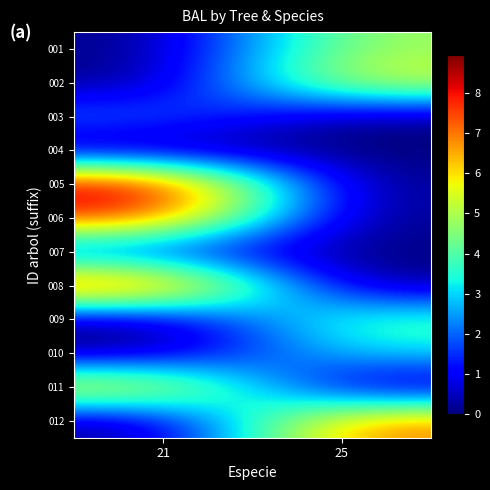

At how many categories does at least one series exceed 1?

2